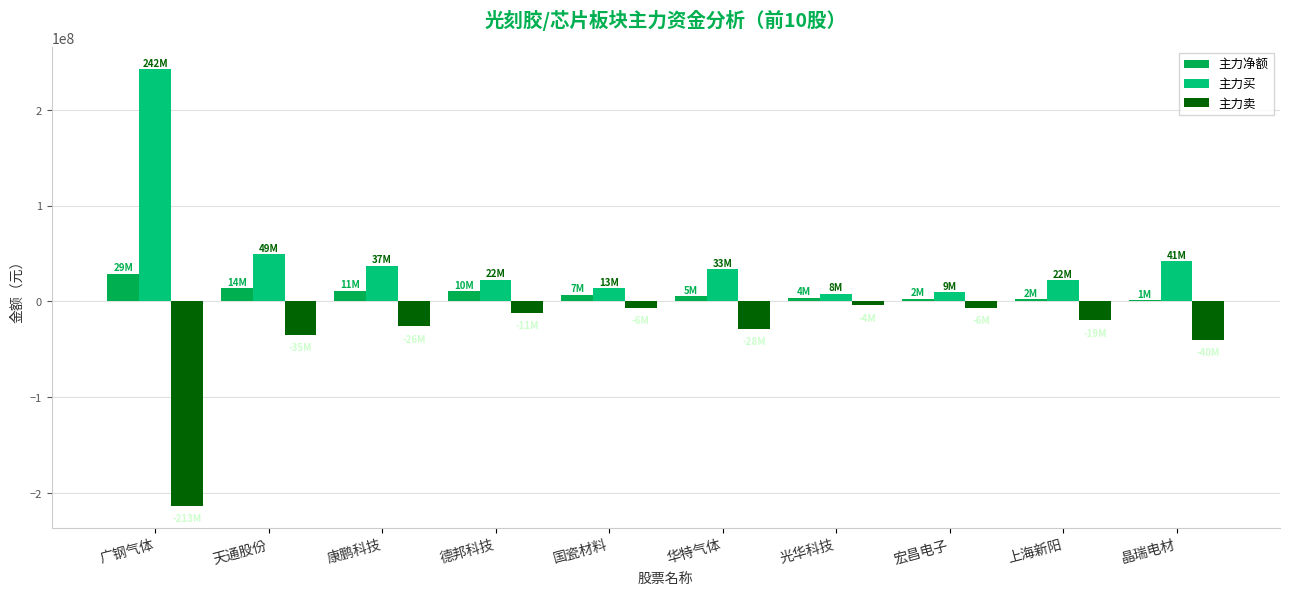

Rank the series by their maximum value, from lowest to highest.

主力卖, 主力净额, 主力买